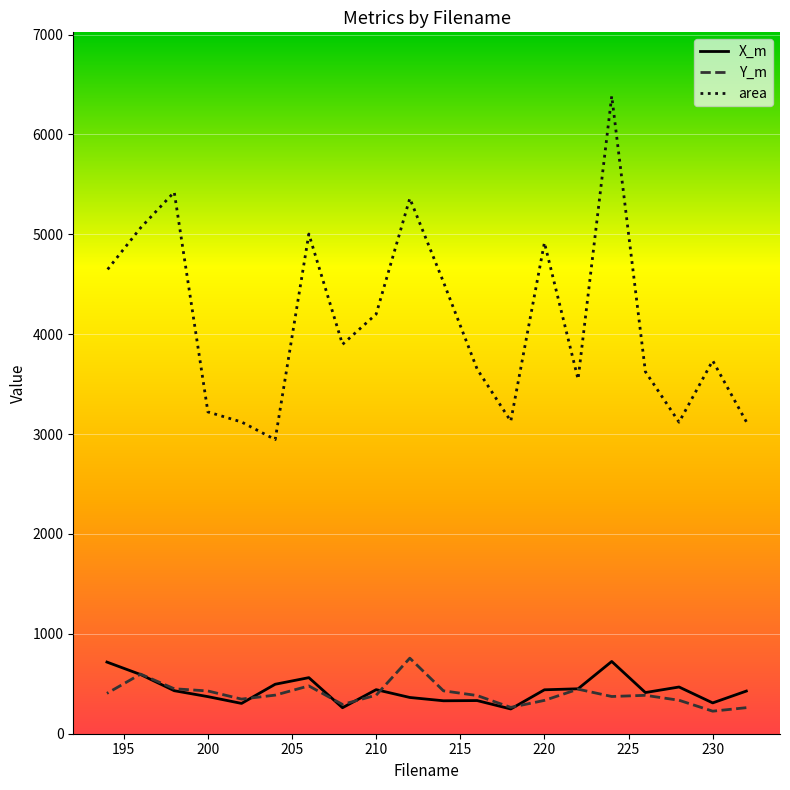

The X_m series shows 332.0 at 230. True or false?

True